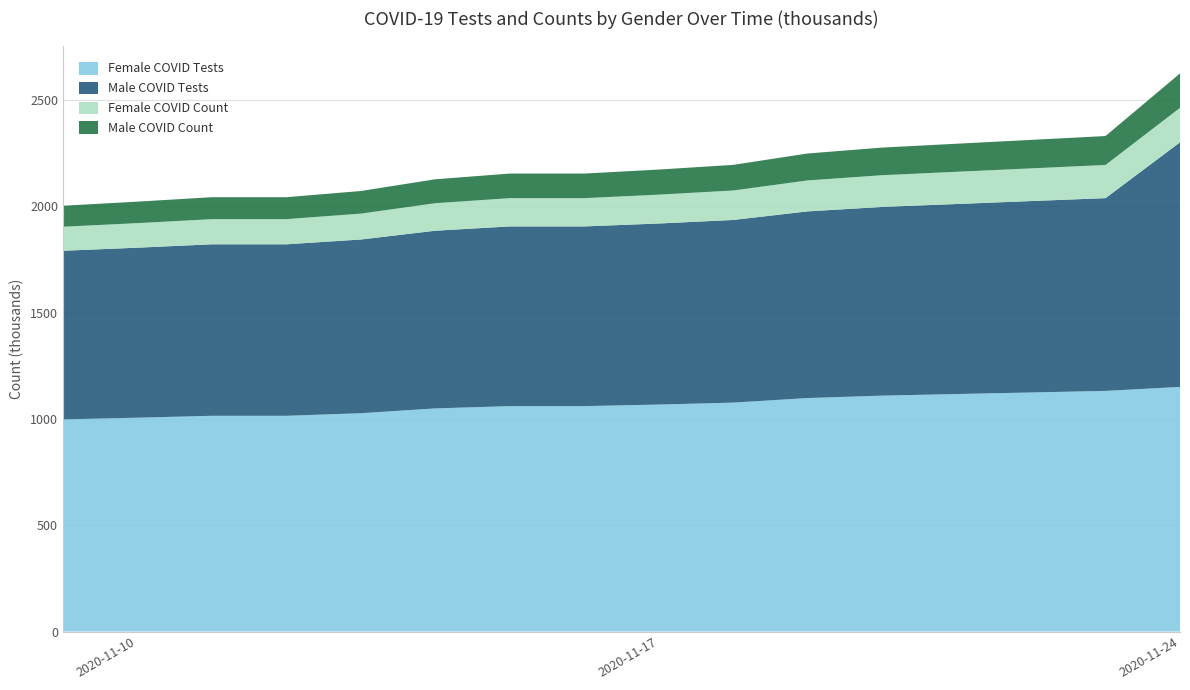

Reading left to right, what are all the values shown in this chart?

Female COVID Tests: 2020-11-09=998106	2020-11-10=1005958	2020-11-11=1014945	2020-11-12=1014945	2020-11-13=1027104	2020-11-14=1049704	2020-11-15=1060564	2020-11-16=1060564	2020-11-17=1067867	2020-11-18=1076905	2020-11-19=1098490	2020-11-20=1109842	2020-11-23=1132155	2020-11-24=1150895
Male COVID Tests: 2020-11-09=793334	2020-11-10=799983	2020-11-11=806922	2020-11-12=806922	2020-11-13=817283	2020-11-14=836081	2020-11-15=845415	2020-11-16=845415	2020-11-17=851839	2020-11-18=859507	2020-11-19=878268	2020-11-20=887881	2020-11-23=906939	2020-11-24=1150895
Female COVID Count: 2020-11-09=112996	2020-11-10=115589	2020-11-11=118318	2020-11-12=118318	2020-11-13=121926	2020-11-14=129408	2020-11-15=133036	2020-11-16=133036	2020-11-17=135786	2020-11-18=138644	2020-11-19=145646	2020-11-20=149254	2020-11-23=156114	2020-11-24=162041
Male COVID Count: 2020-11-09=98836	2020-11-10=101056	2020-11-11=103348	2020-11-12=103348	2020-11-13=106301	2020-11-14=112637	2020-11-15=115693	2020-11-16=115693	2020-11-17=118034	2020-11-18=120586	2020-11-19=126816	2020-11-20=129967	2020-11-23=136070	2020-11-24=162041